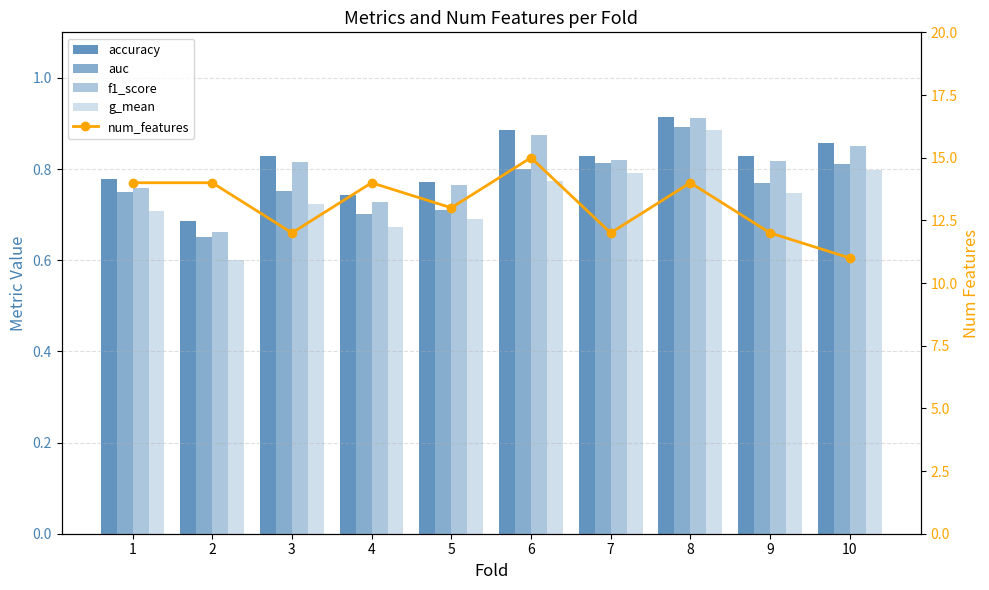

What is the maximum value shown in the chart?

15.0